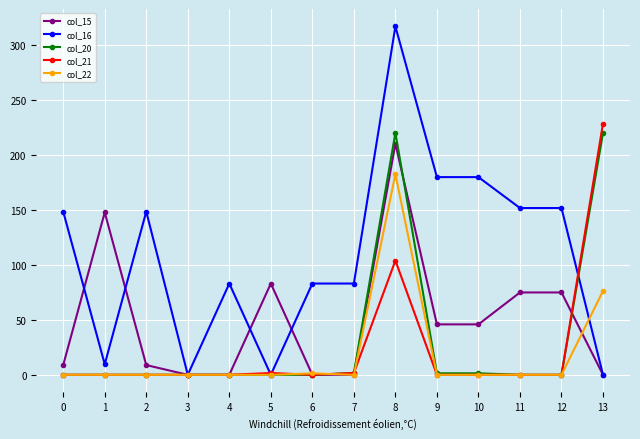

True or false: col_21 has a value of 1.6 at 7.

True